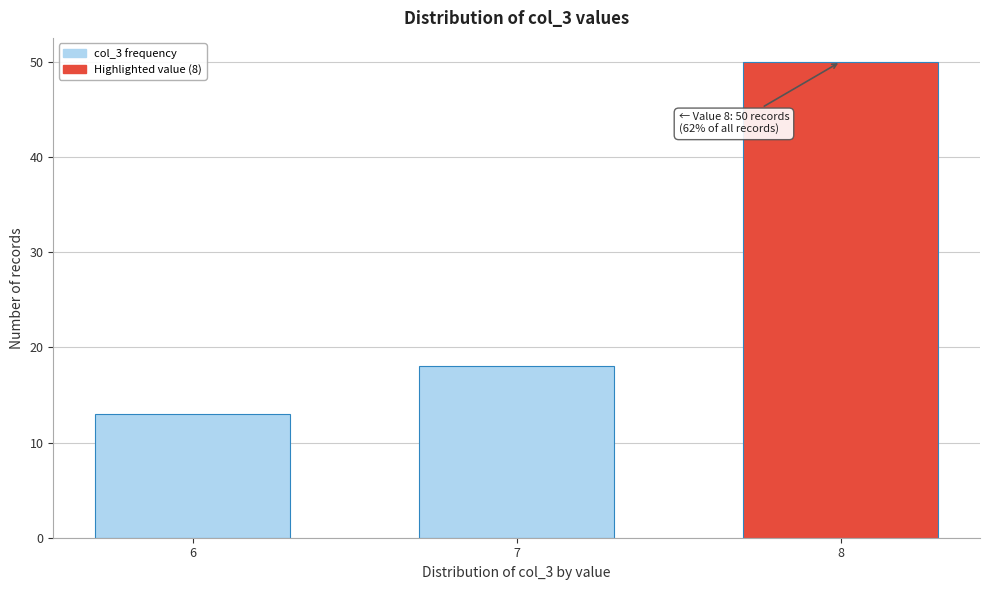

Reading left to right, transcribe all the data shown in this chart.

13	18	50